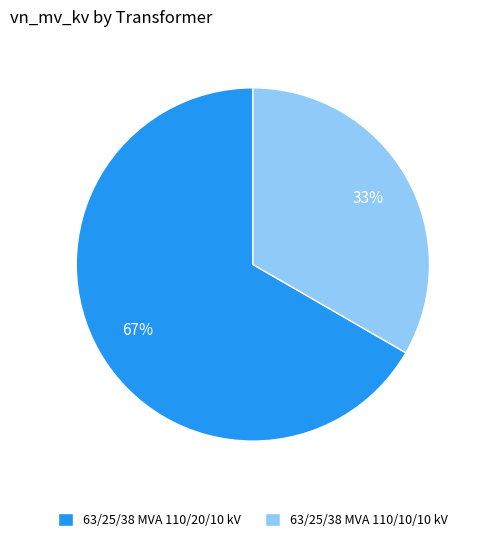

Is the sum of 63/25/38 MVA 110/20/10 kV and 63/25/38 MVA 110/10/10 kV greater than half?

Yes